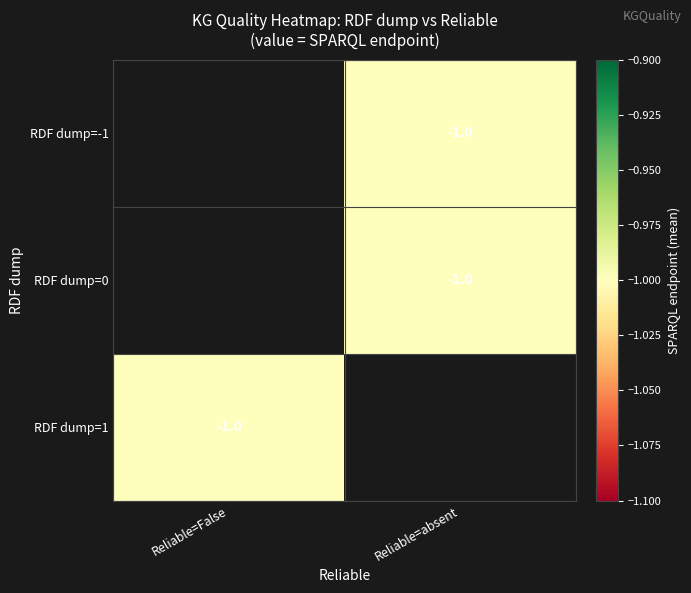

The RDF dump=0 series shows -0.5 at Reliable=absent. True or false?

False